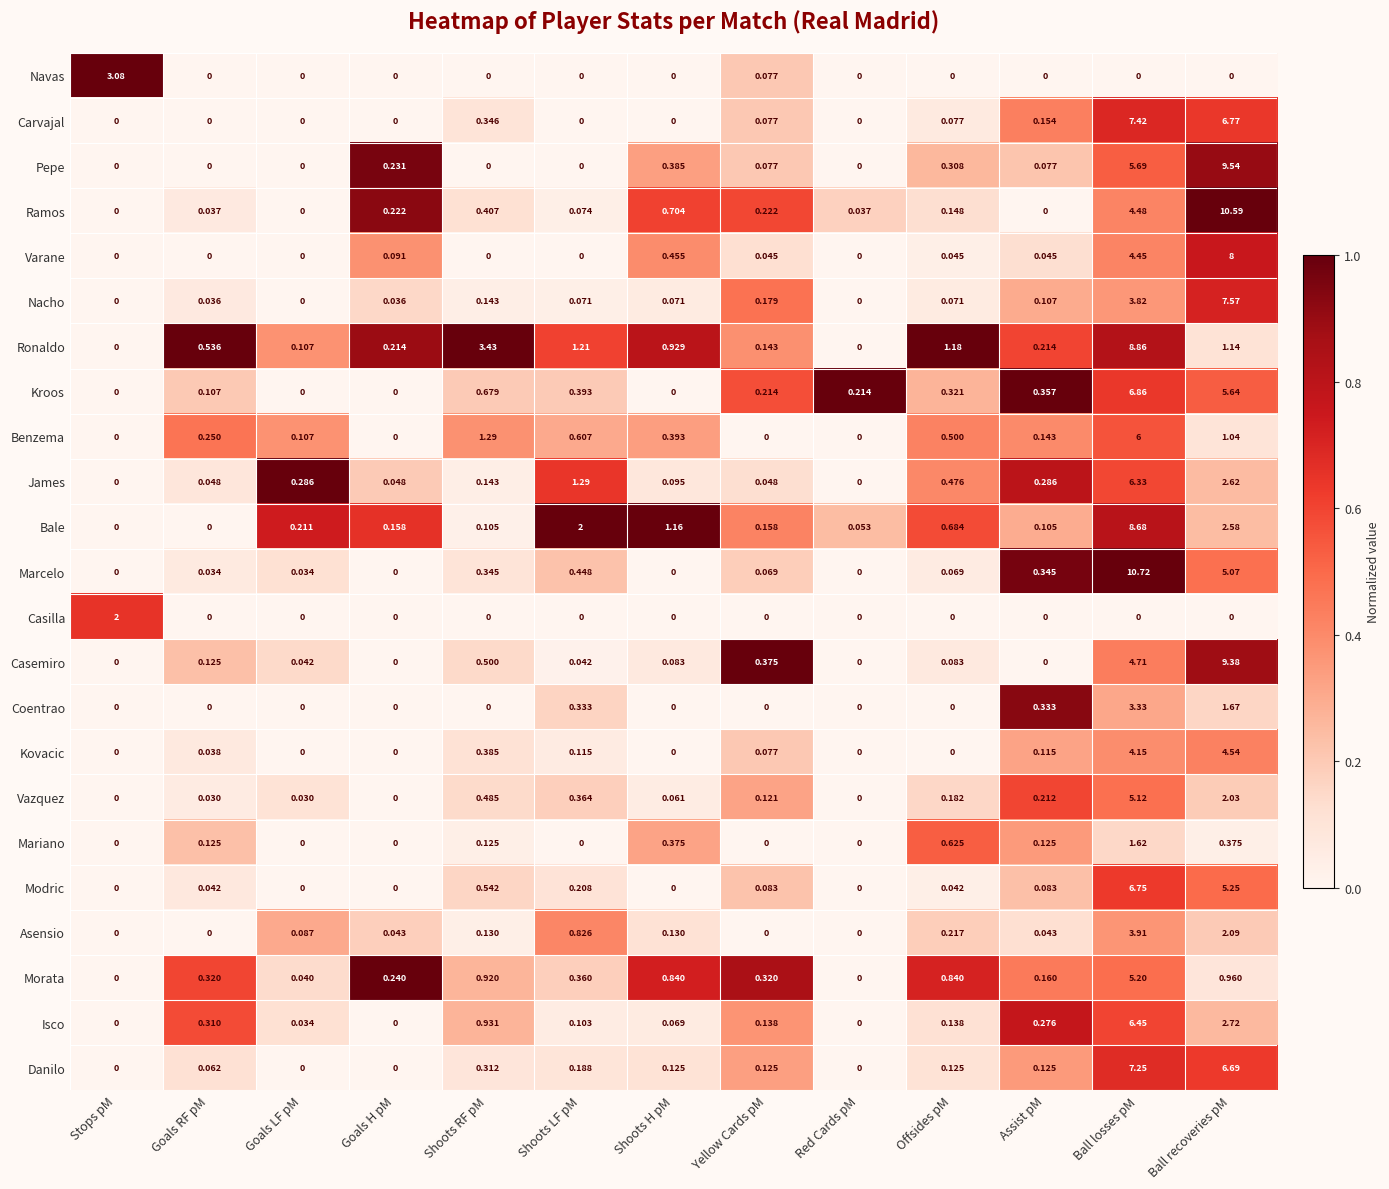

Between Stops pM and Ball recoveries pM, which series saw the biggest shift?

Ramos